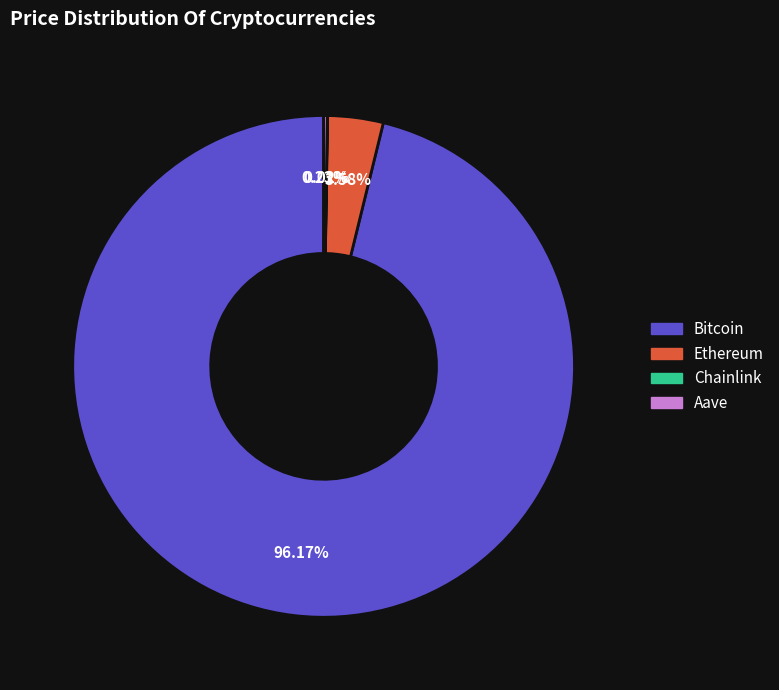

Do Bitcoin and Ethereum together represent more than half of the pie?

Yes